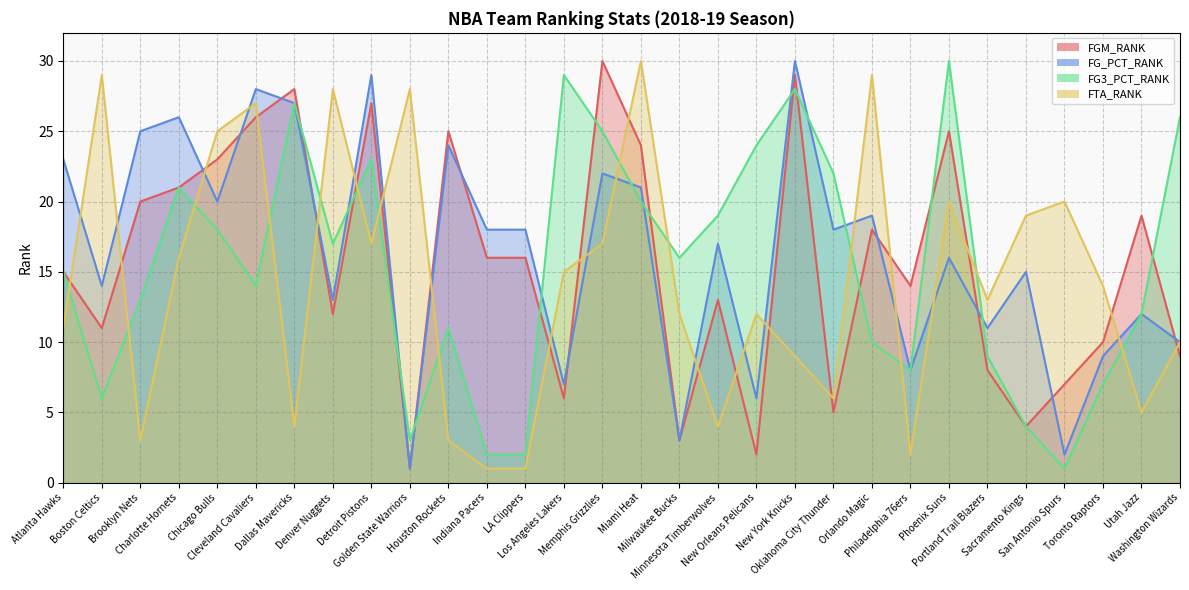

At which category does FG_PCT_RANK reach its first local valley?

Boston Celtics